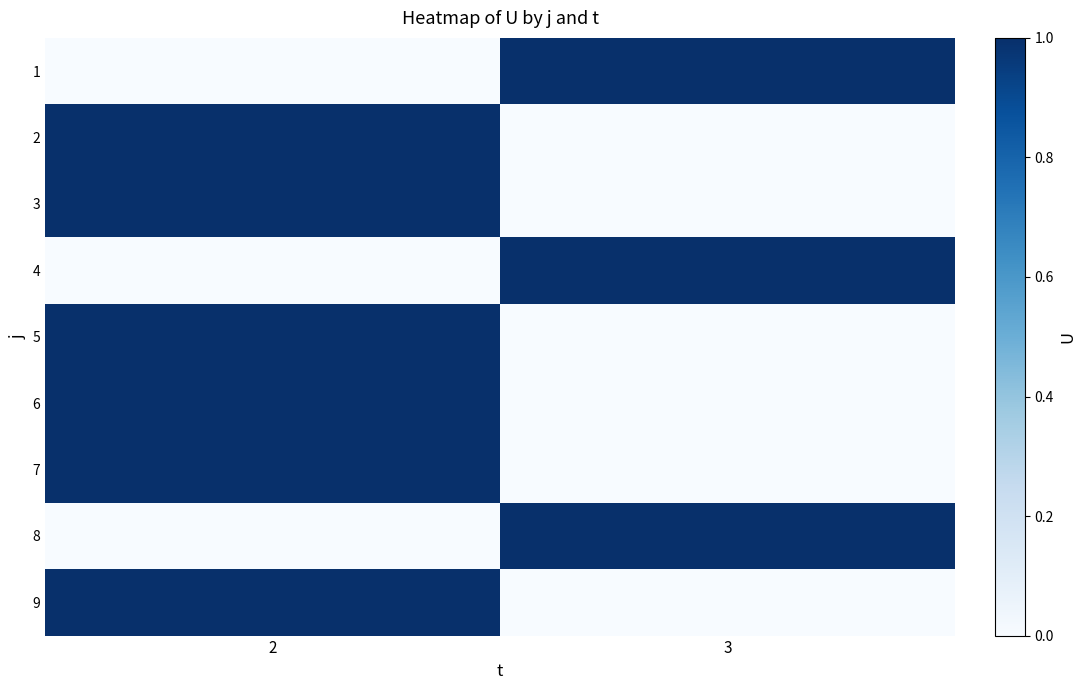

Reading left to right, transcribe all the data shown in this chart.

1: 2=0	3=1
2: 2=1	3=0
3: 2=1	3=0
4: 2=0	3=1
5: 2=1	3=0
6: 2=1	3=0
7: 2=1	3=0
8: 2=0	3=1
9: 2=1	3=0